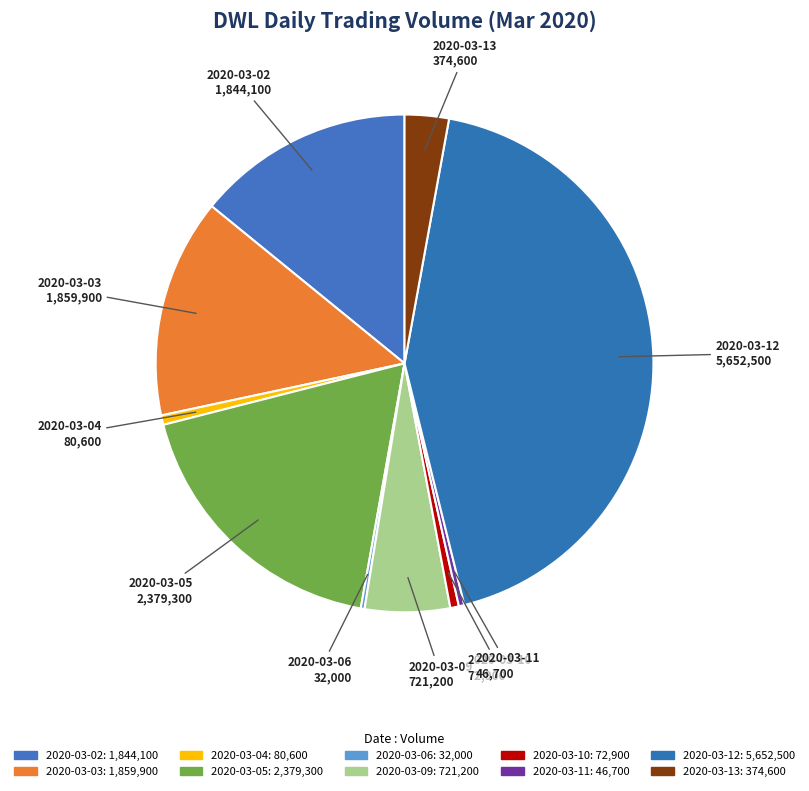

How many segments does this pie chart have?

10